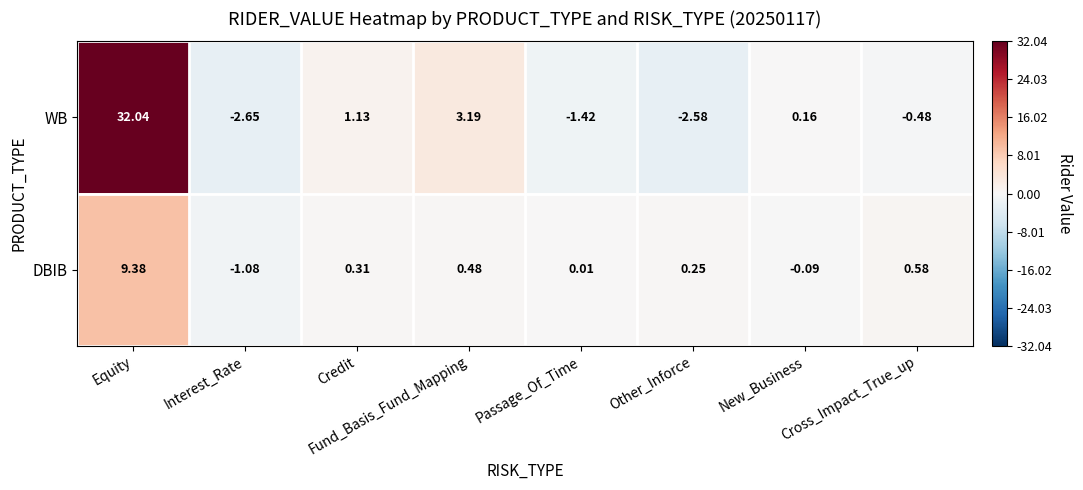

At which category is the sum across all series the highest?

Equity